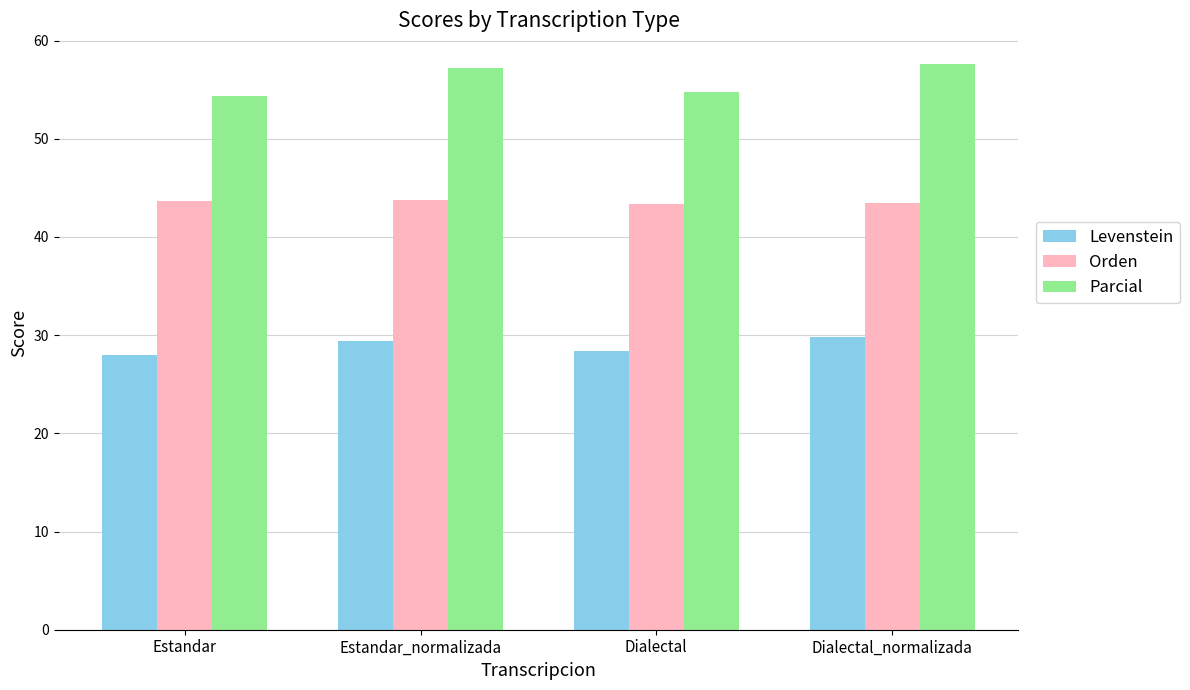

List the series in order of their peak value, highest first.

Parcial, Orden, Levenstein